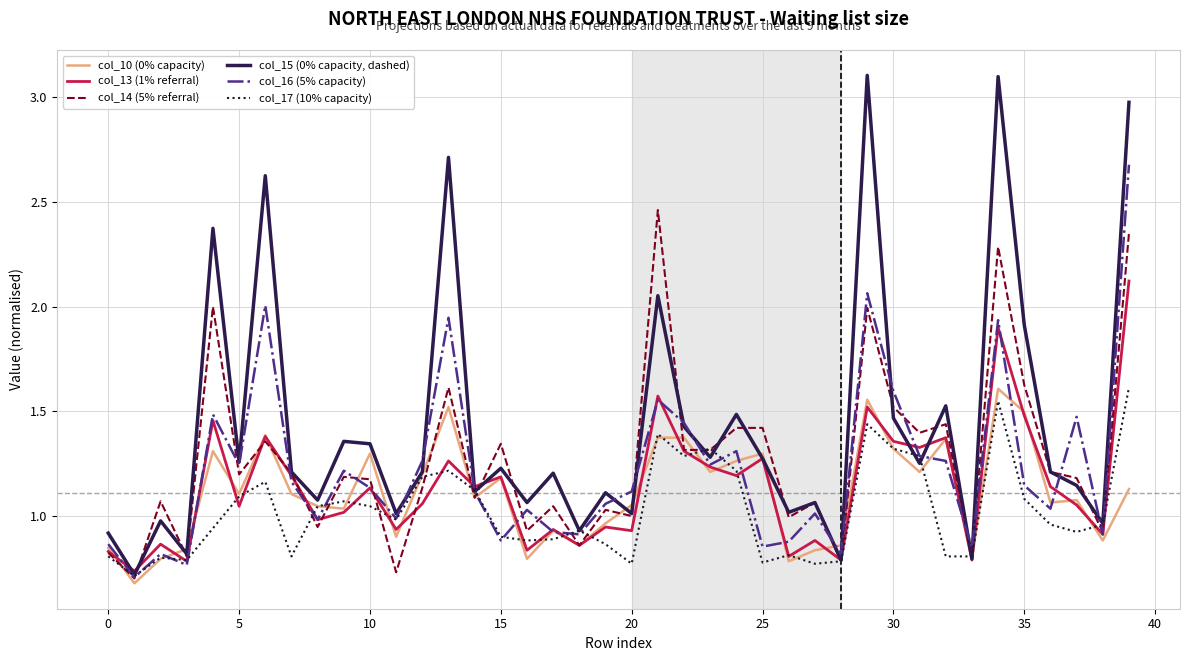

Which series has the largest total across all categories?

col_15 (0% capacity, dashed)